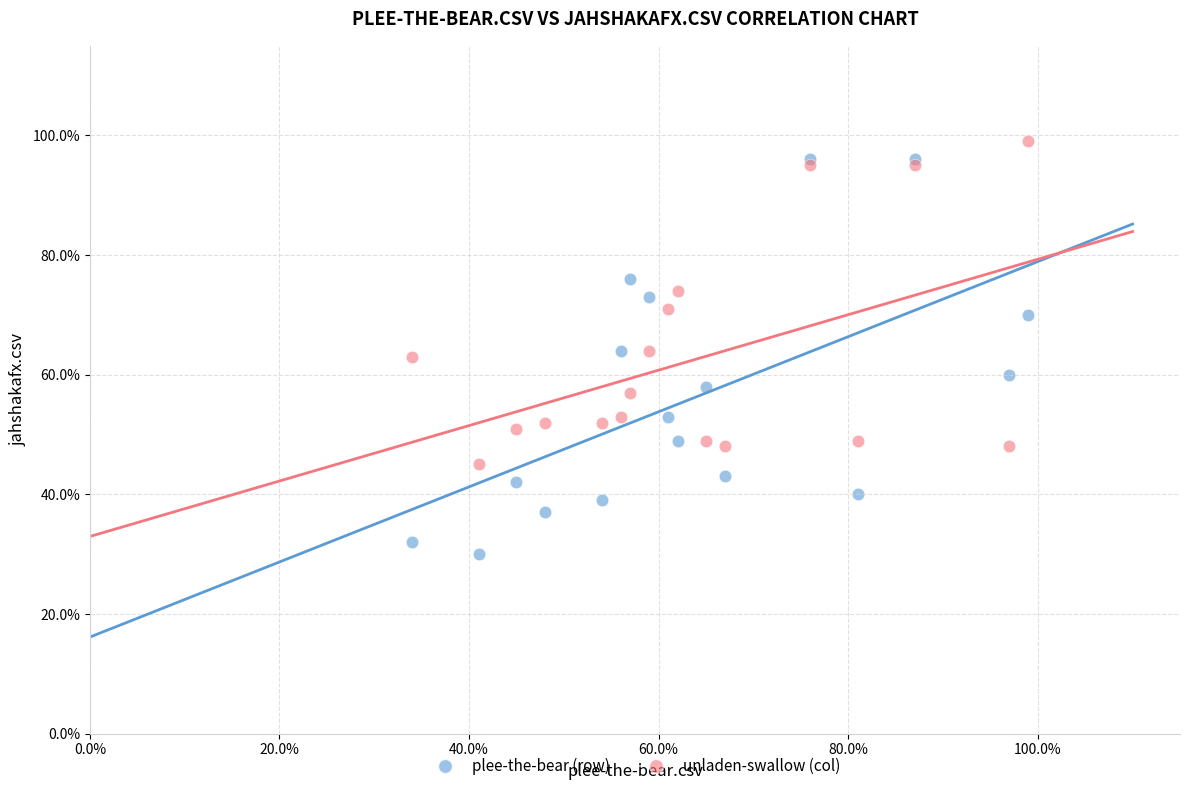

Which series reaches the maximum Y coordinate?

unladen-swallow (col)